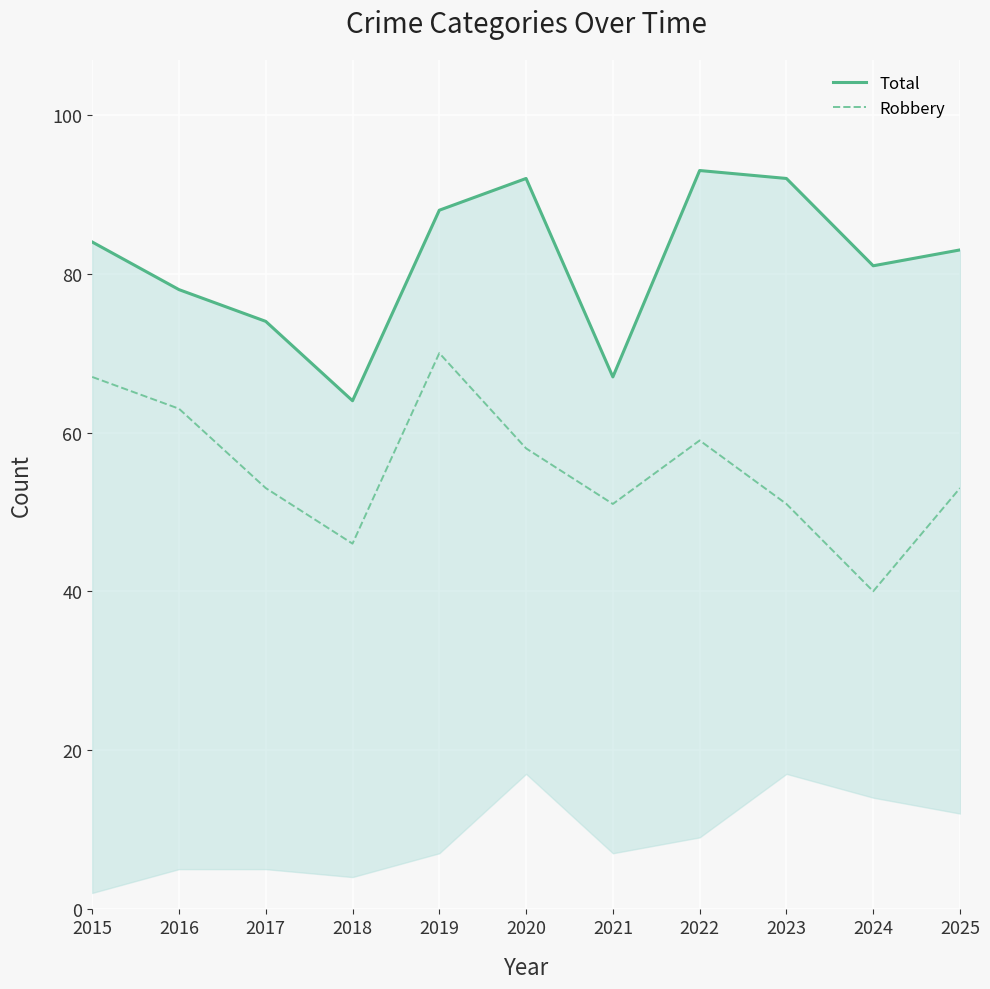

Which series has the largest range (max minus min)?

Robbery